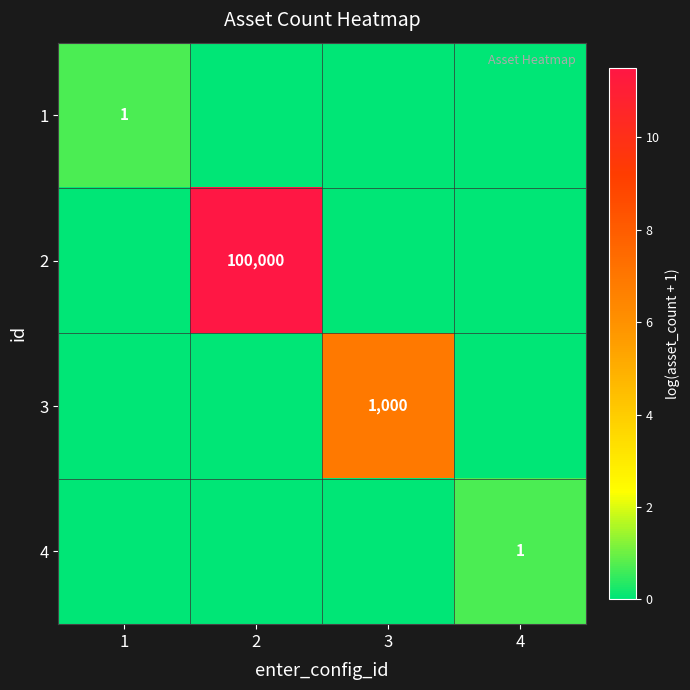

The 1 series shows 1 at 1. True or false?

True